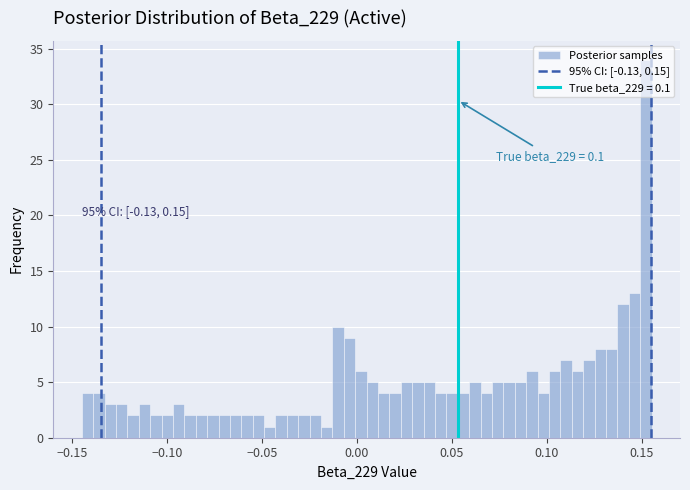

Around what value on the x-axis is the tallest bar? Give the approximate position of its centre, as read against the axis.

0.150